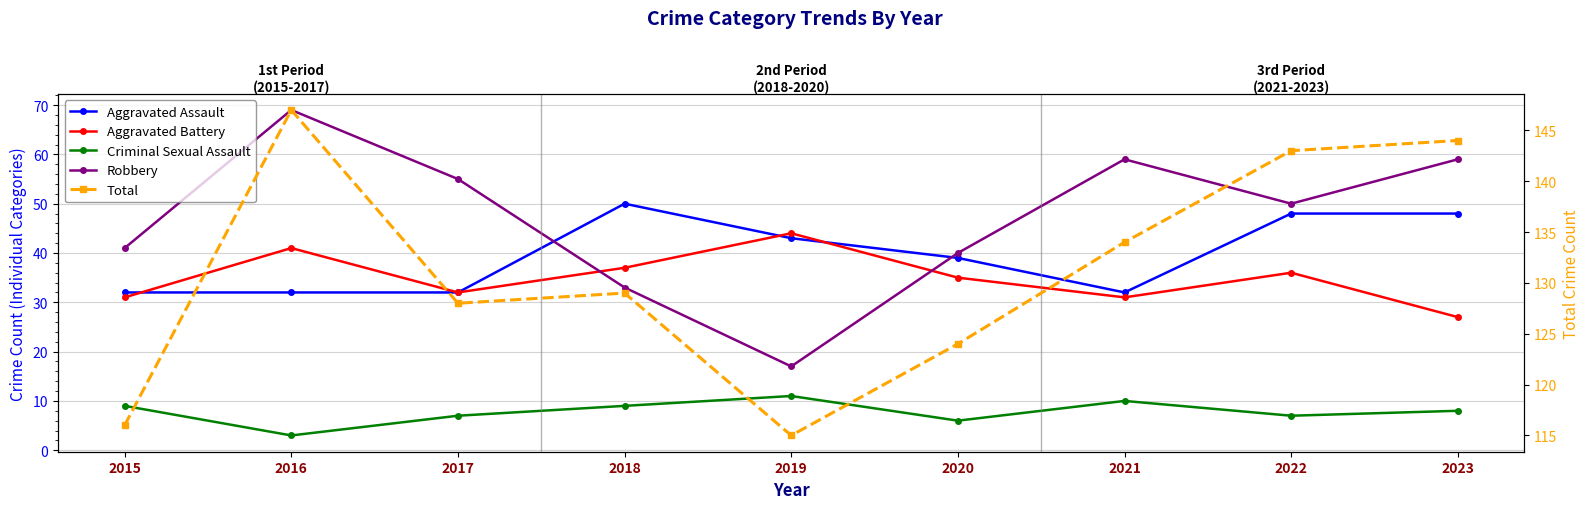

At which category is the sum across all series the highest?

2016